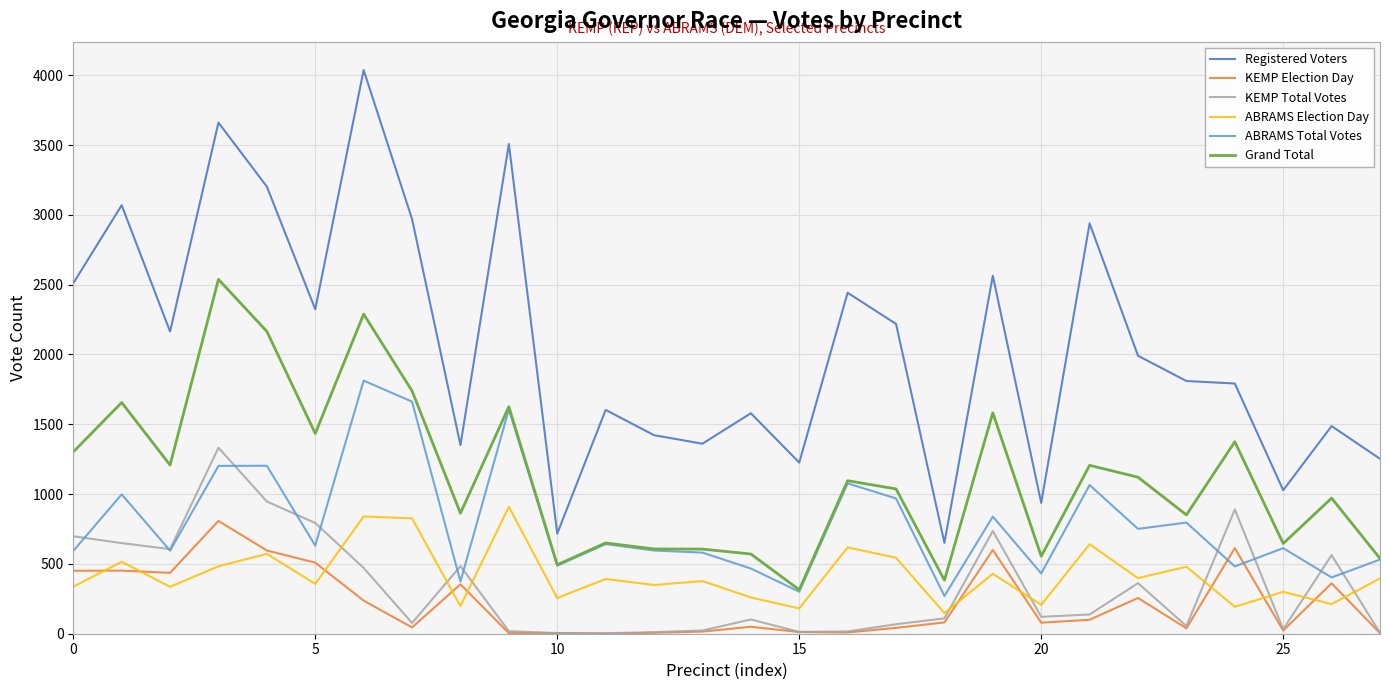

Which series has the widest spread of values?

Registered Voters